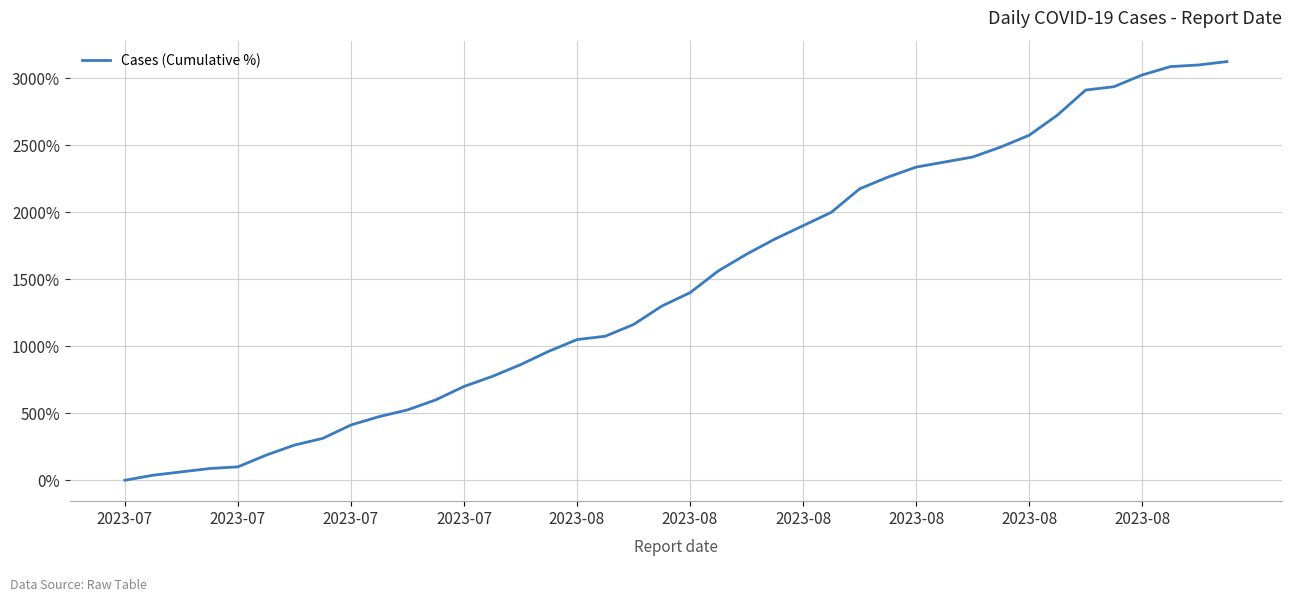

What is the maximum value shown in the chart?

3125.0